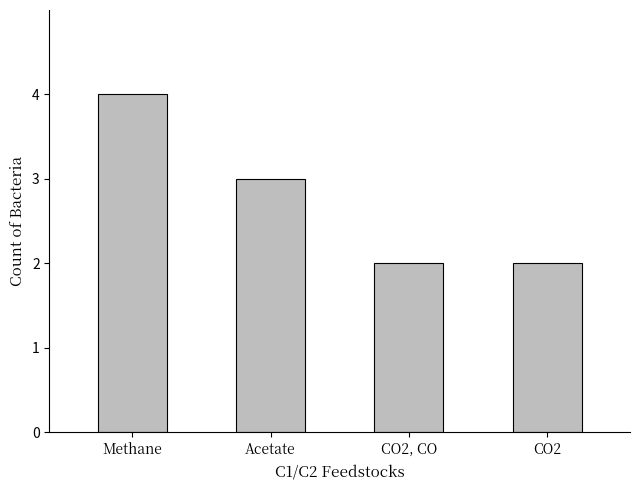

Reading left to right, transcribe all the data shown in this chart.

Methane=4	Acetate=3	CO2, CO=2	CO2=2